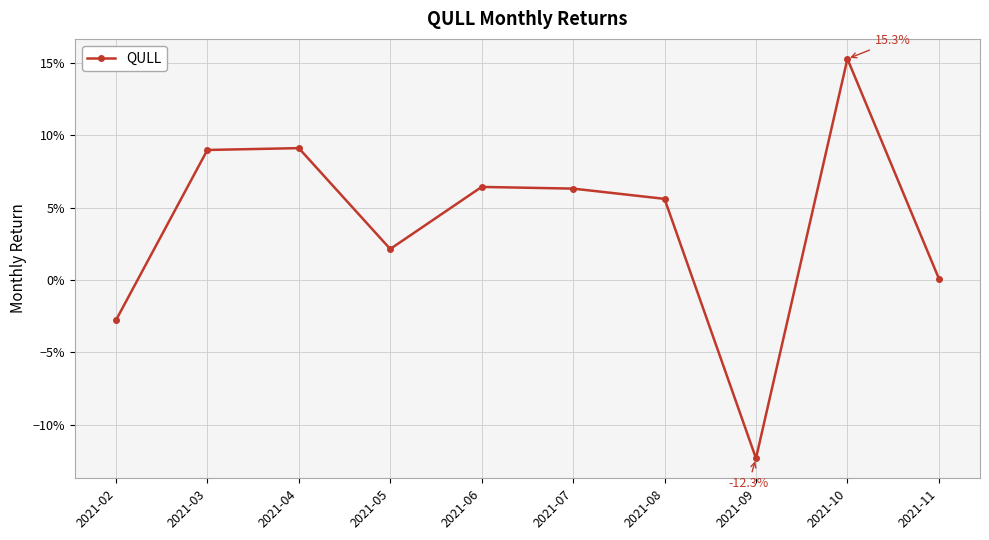

Does the chart have visible grid lines?

Yes